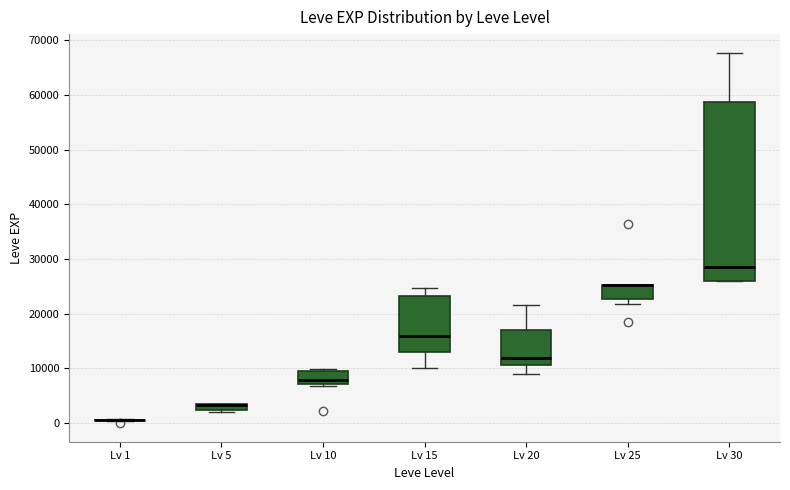

Comparing the boxes themselves (not the whiskers), which one is the tallest?

Lv 30